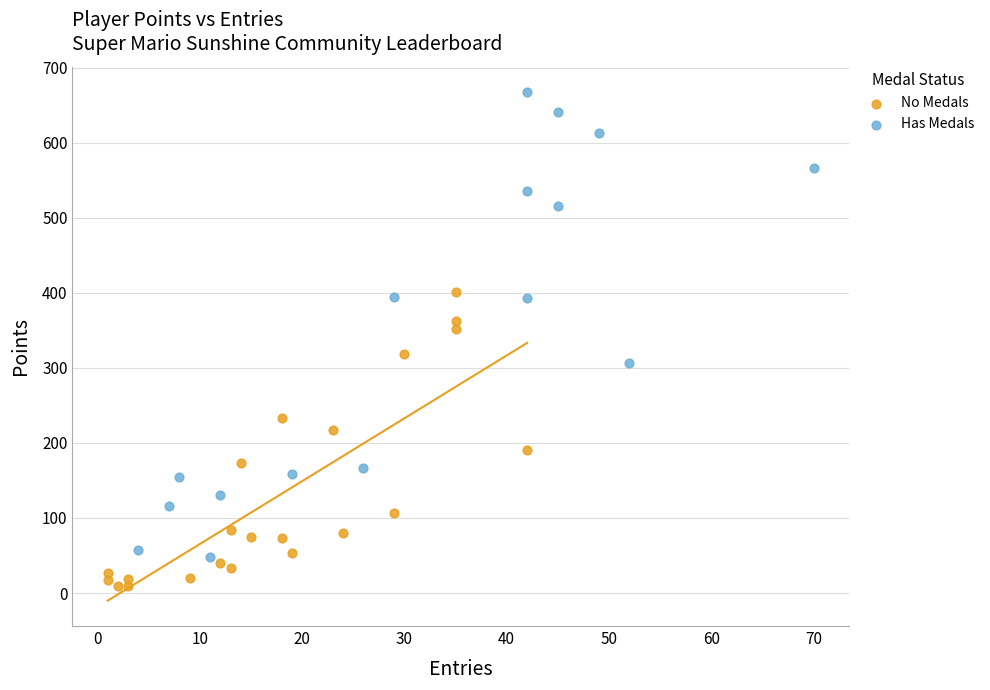

Which series has the widest spread of Y values?

Has Medals